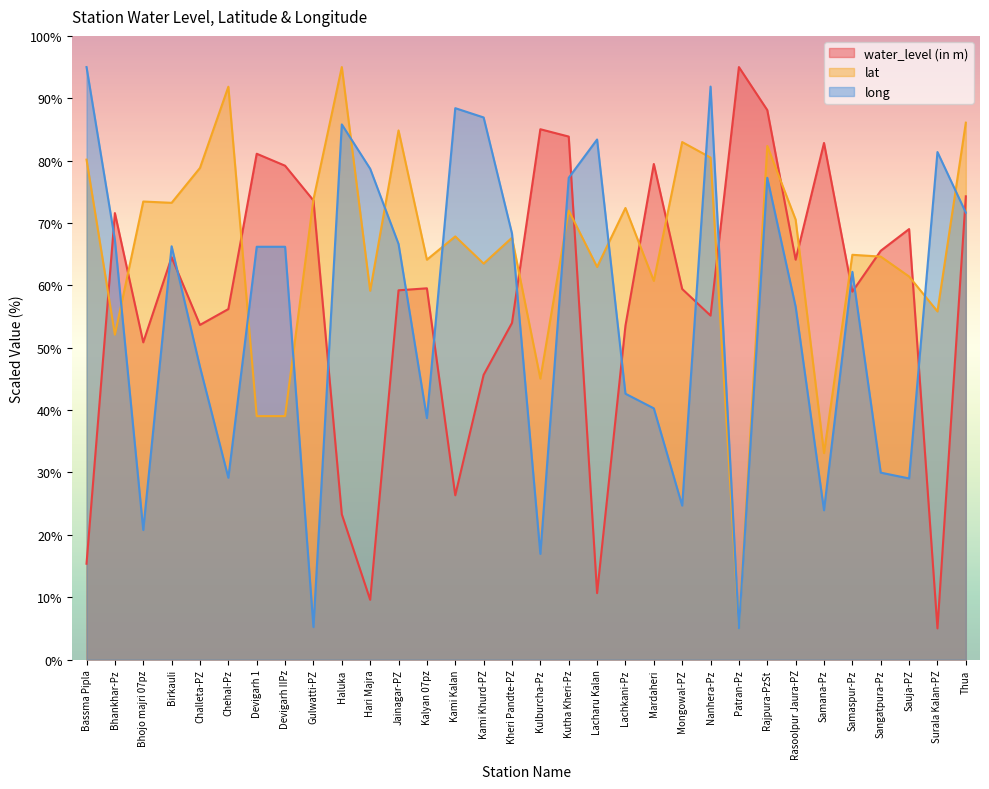

What is the label of the 1st point from the right?

Thua